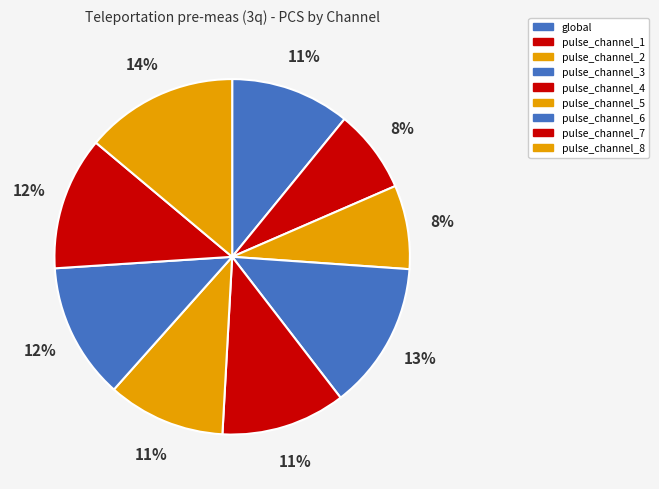

True or false: pulse_channel_3 accounts for 13% of the total.

True